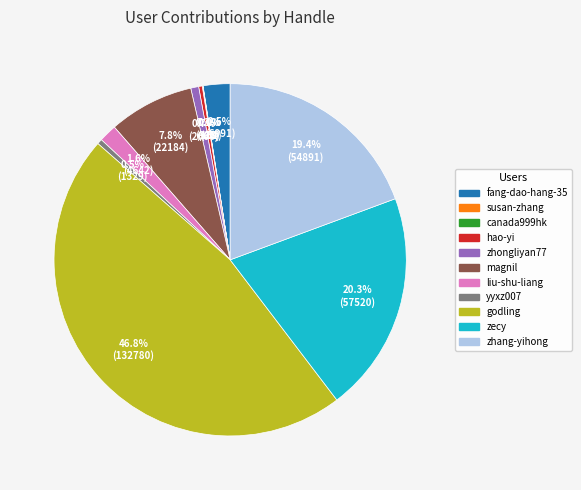

Combined, what portion of the pie is yyxz007 and magnil?

8.3%